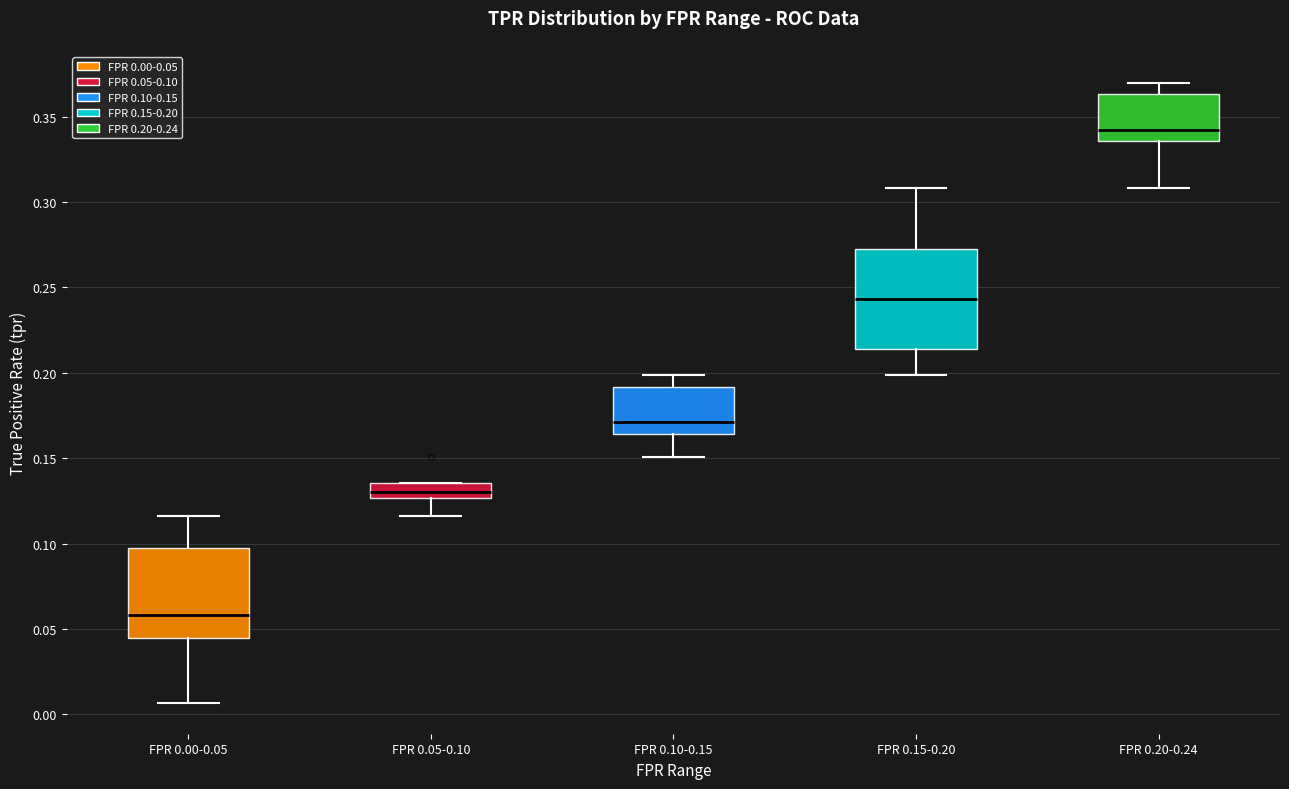

Reading left to right, read every box against the y-axis: the position of its median line, the range the box covers, and the ends of its whiskers. The values are not printed on the chart, so give them approximately, as read against the axis.

FPR 0.00-0.05: median 0.060, box 0.045 to 0.100, whiskers 0.005 to 0.115
FPR 0.05-0.10: median 0.130, box 0.125 to 0.135, whiskers 0.115 to 0.135
FPR 0.10-0.15: median 0.170, box 0.165 to 0.190, whiskers 0.150 to 0.200
FPR 0.15-0.20: median 0.245, box 0.215 to 0.270, whiskers 0.200 to 0.310
FPR 0.20-0.24: median 0.340, box 0.335 to 0.365, whiskers 0.310 to 0.370